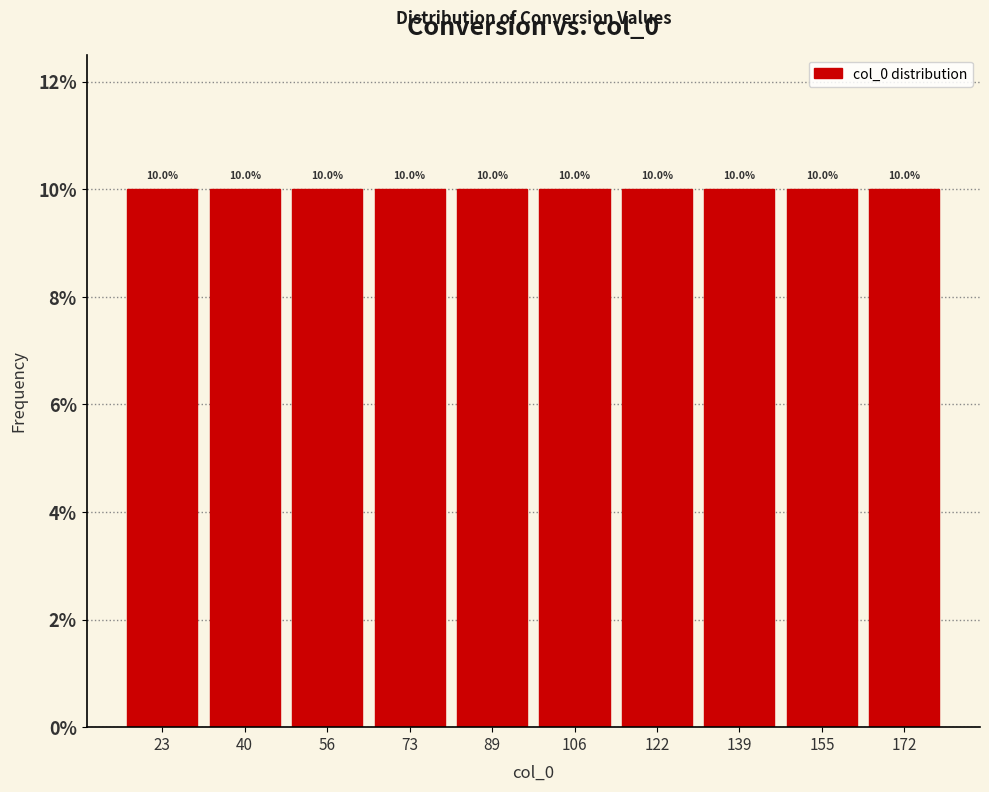

Reading left to right, transcribe this chart: for each bar, give the range it covers on the x-axis and its height. The bar edges are not printed on the chart, so give them approximately, as read against the axis.

15.0 to 31.5: 10.0
31.5 to 48.0: 10.0
48.0 to 64.5: 10.0
64.5 to 81.0: 10.0
81.0 to 97.5: 10.0
97.5 to 114.0: 10.0
114.0 to 130.5: 10.0
130.5 to 147.0: 10.0
147.0 to 163.5: 10.0
163.5 to 180.0: 10.0